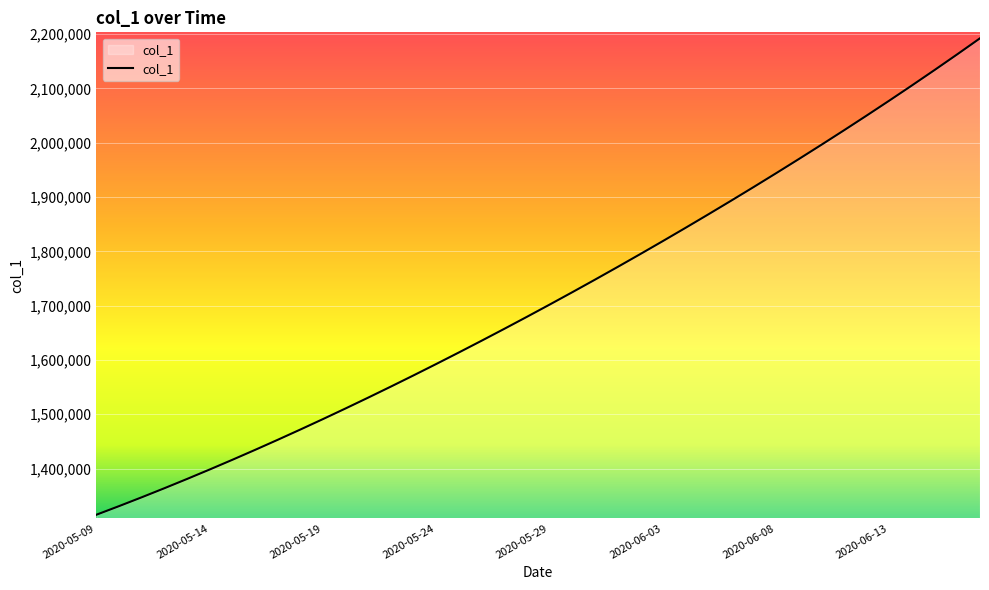

What is the difference between the maximum and minimum values?

877104.0